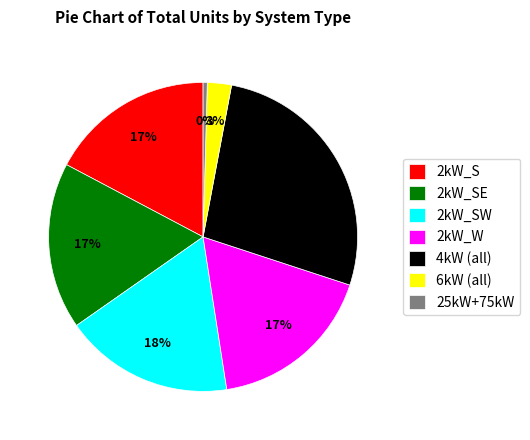

To the nearest percent, what percentage of the pie is 6kW (all)?

3%